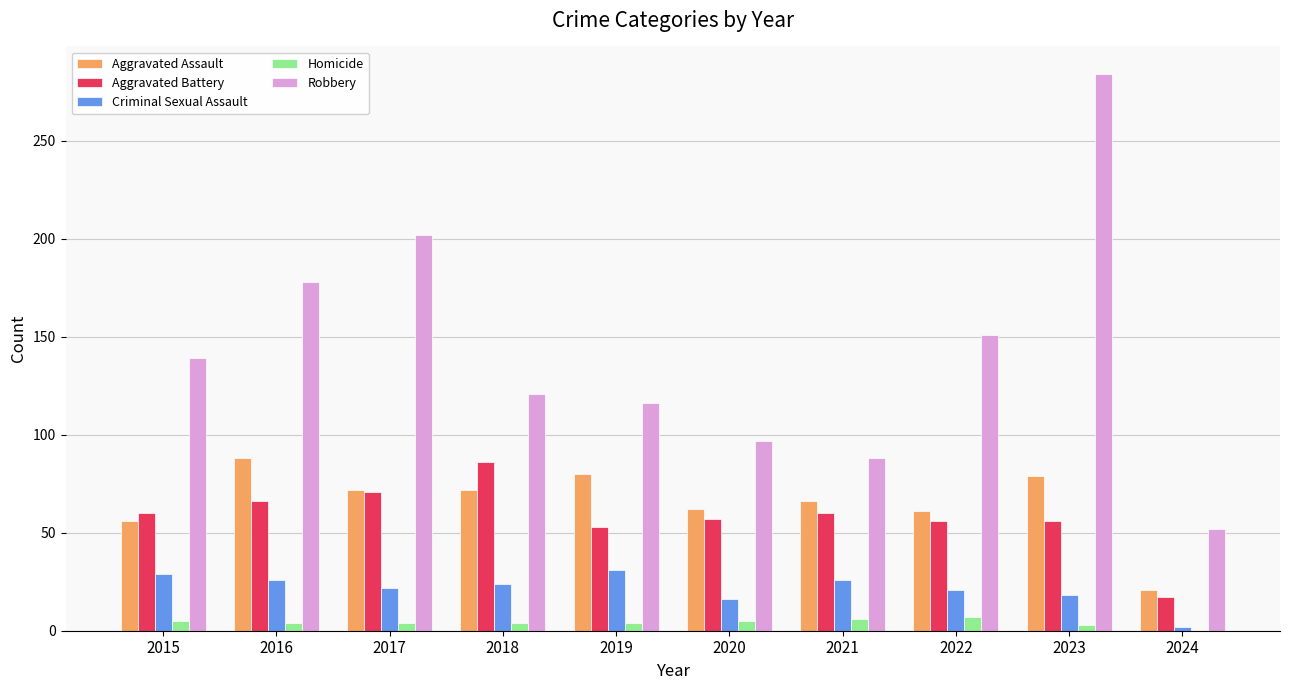

True or false: Aggravated Battery has a value of 23 at 2021.

False